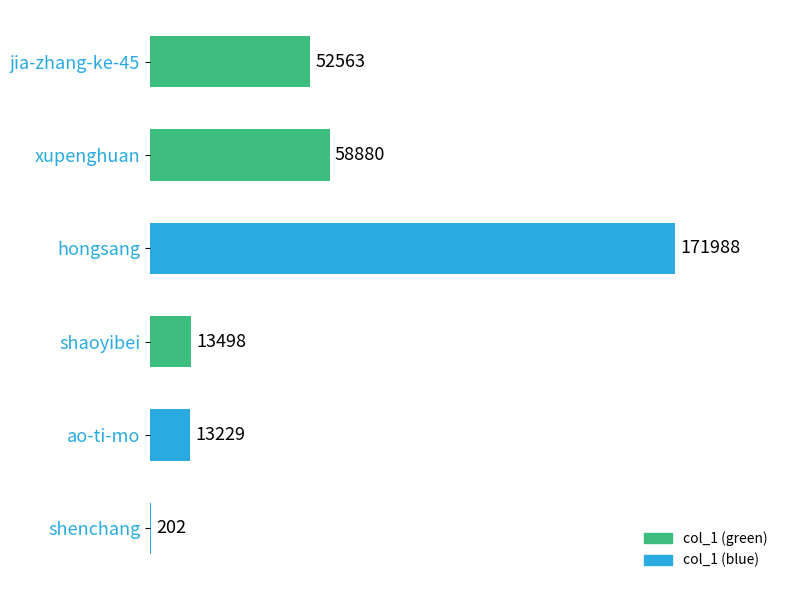

What is the greatest value displayed?

171988